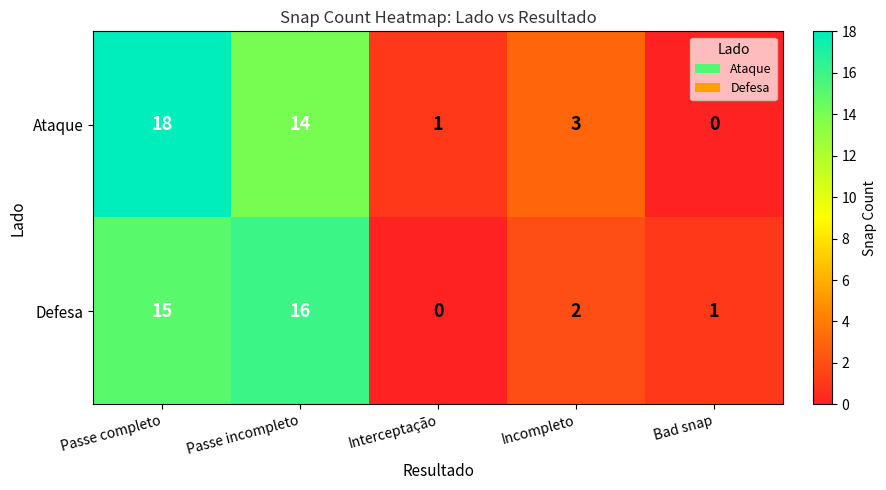

How many categories are shown in the chart?

5